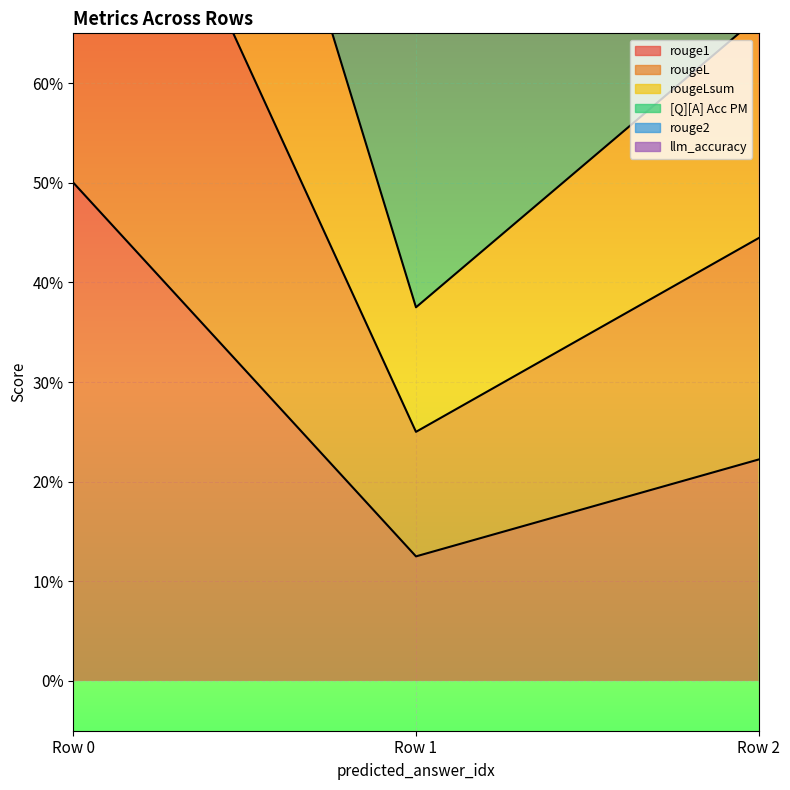

List the series in order of their peak value, highest first.

llm_accuracy, rouge1, rougeLsum, rougeL